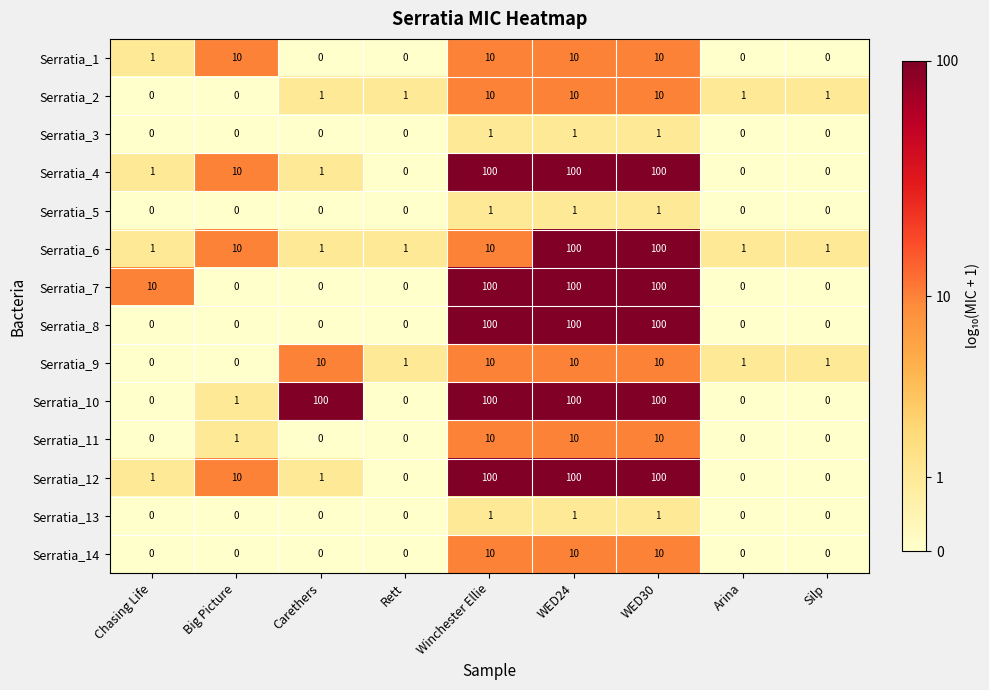

At how many categories does at least one series exceed 99?

4